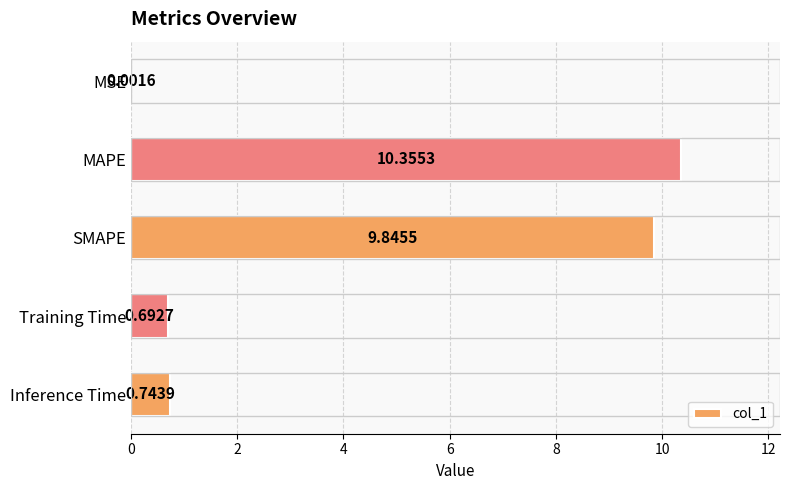

What is the sum of the values at Inference Time and MAPE?

11.1